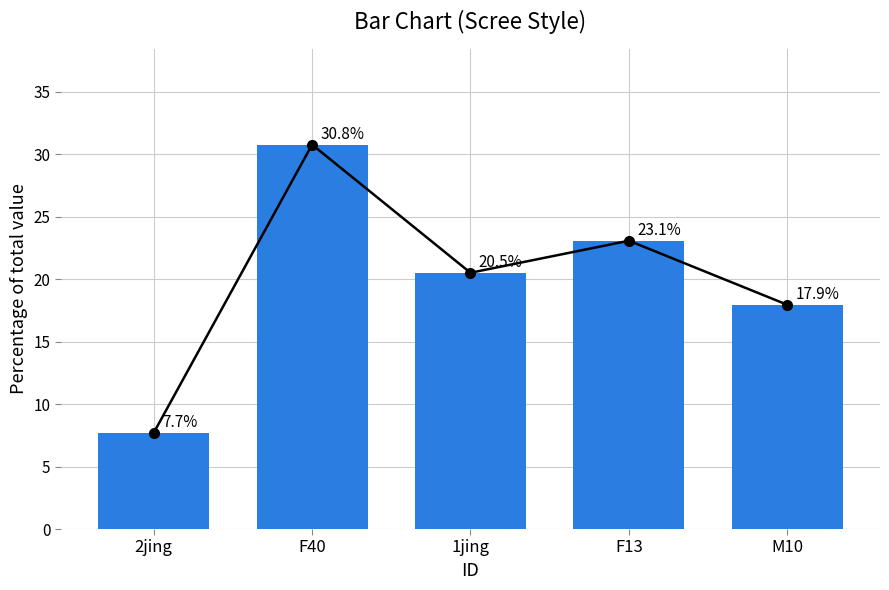

What is the maximum value shown in the chart?

30.8